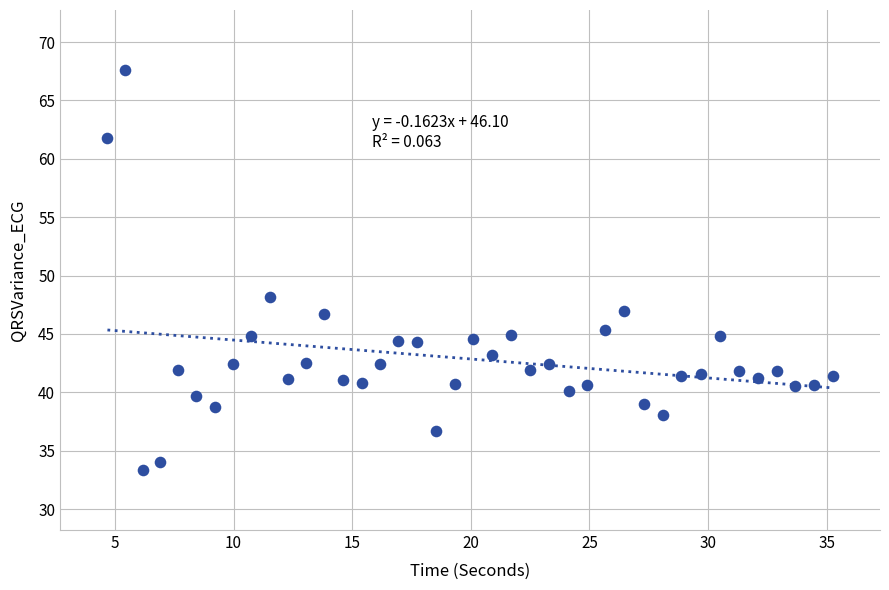

What Y value in the scatter plot is closest to 50?

48.1